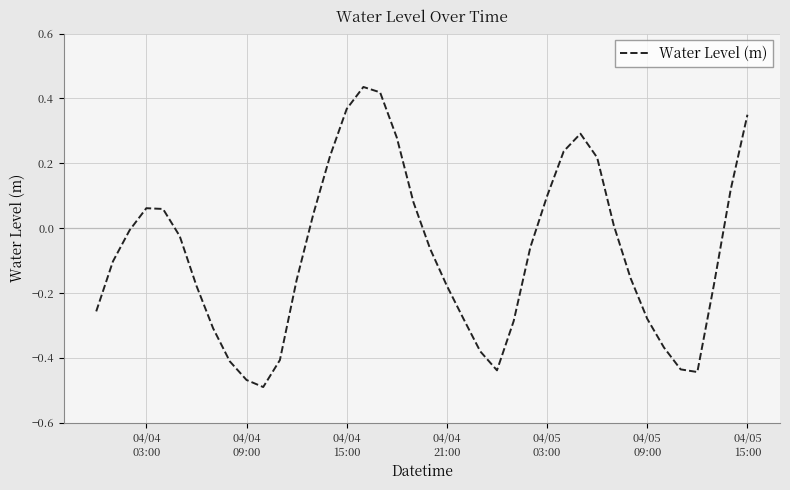

What is the difference between the maximum and minimum values?

0.9